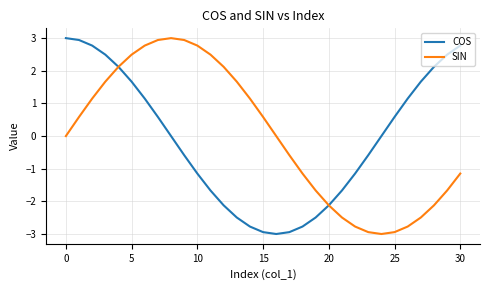

What is the maximum value for SIN?

3.0